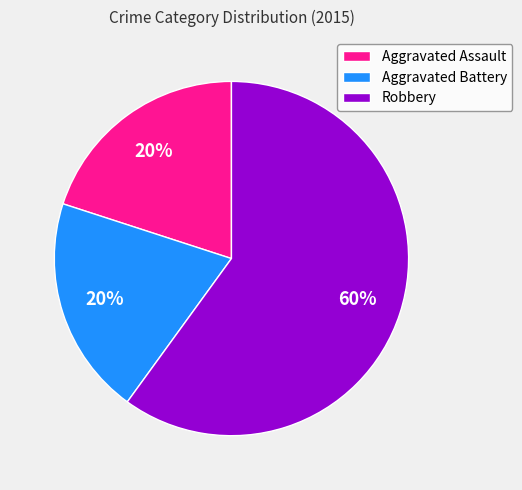

How many segments does this pie chart have?

3